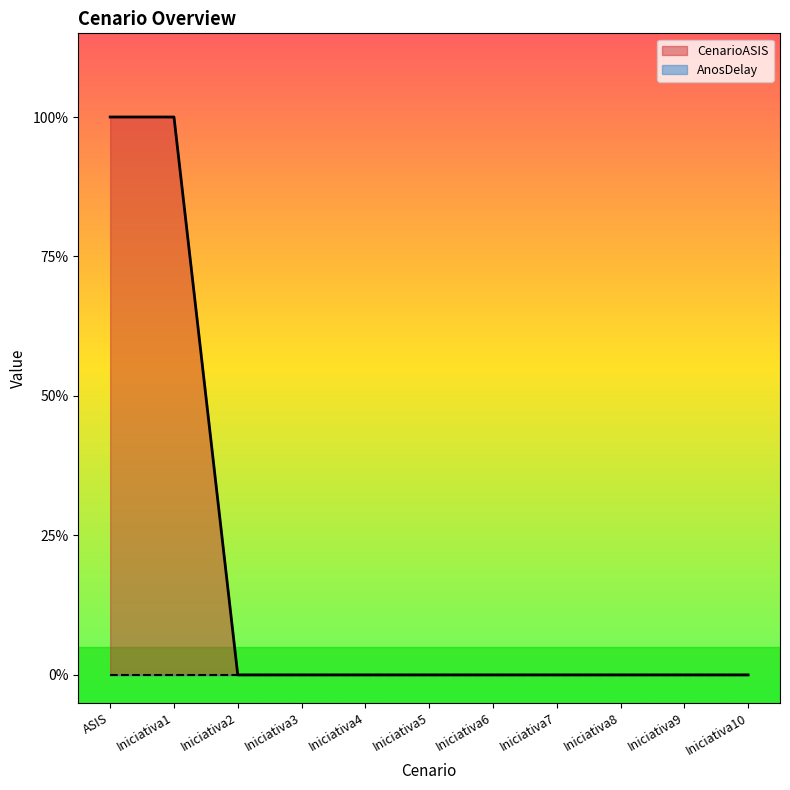

The chart shows a value of 0 at Iniciativa7. True or false?

True